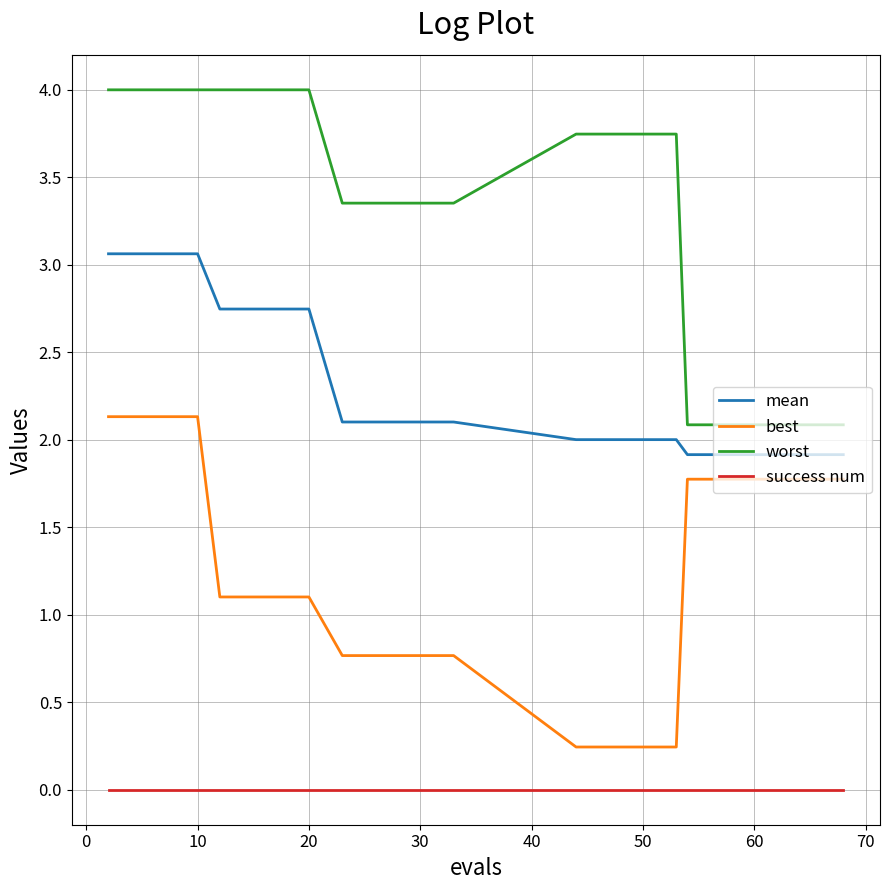

Rank the series by their maximum value, from highest to lowest.

worst, mean, best, success num